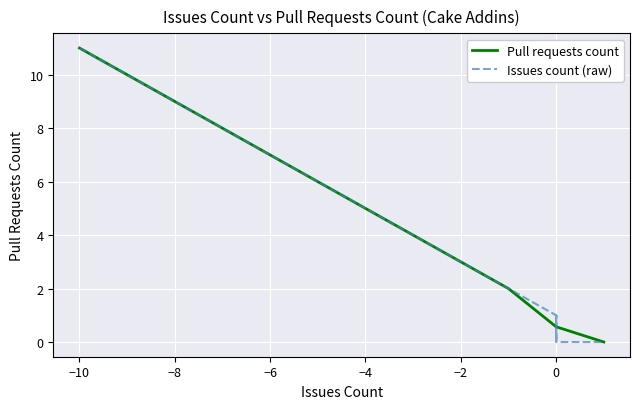

How many interior local valleys does the Pull requests count series have?

0